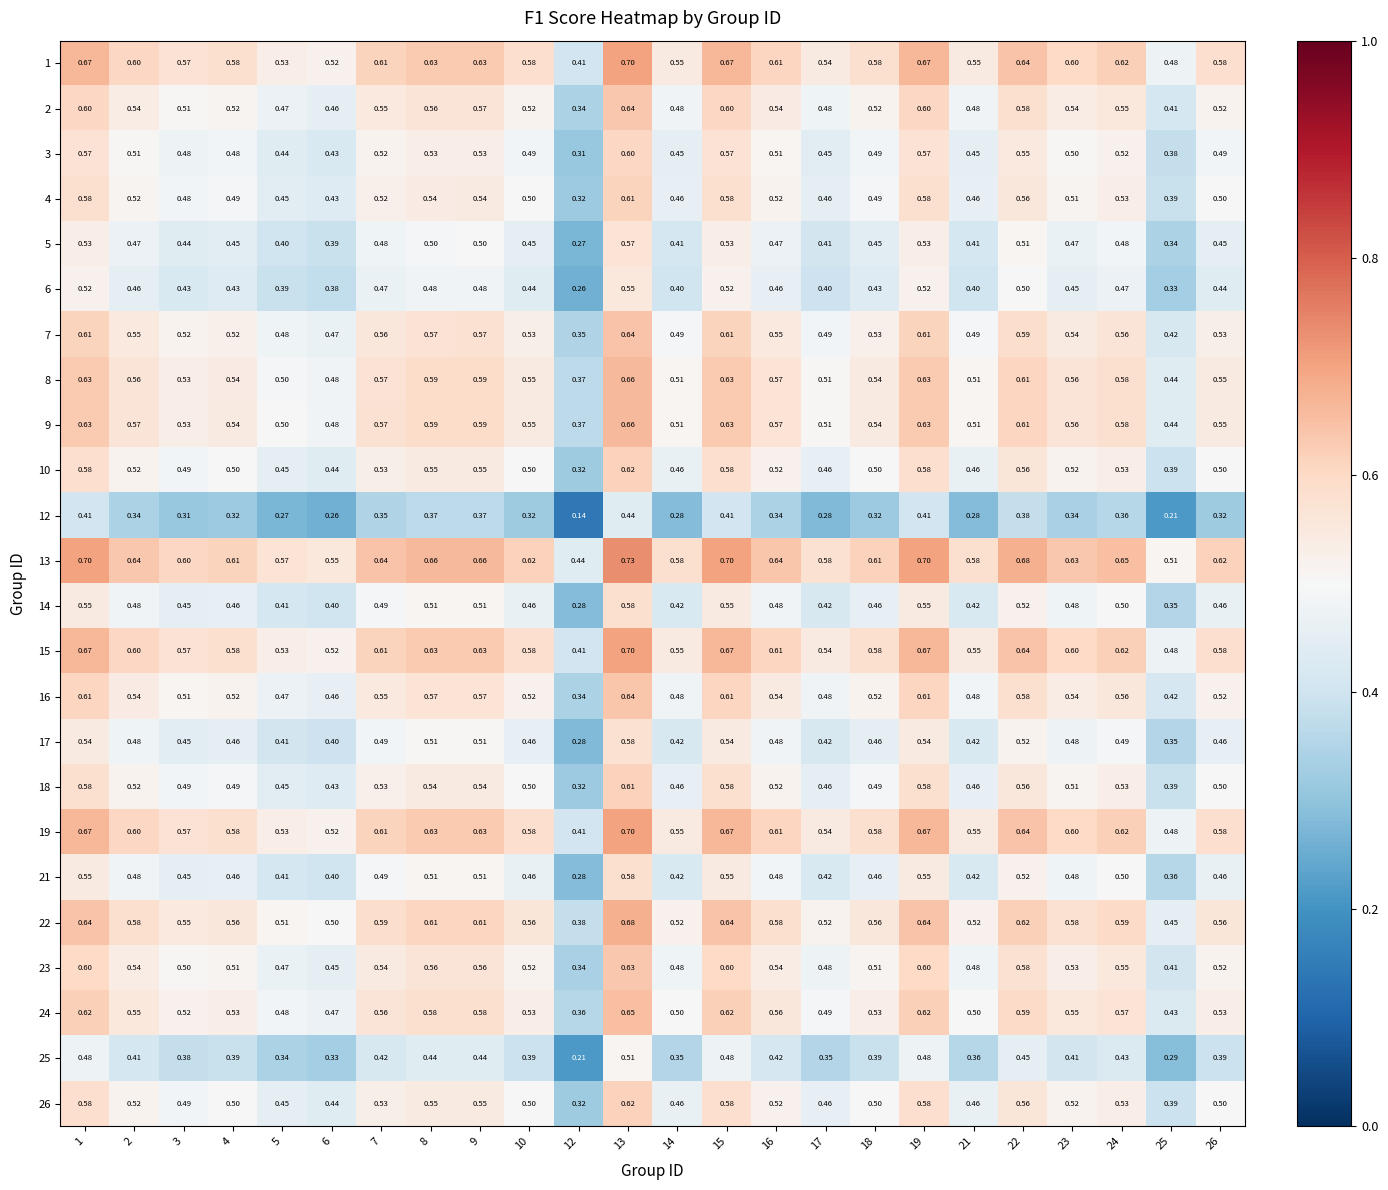

Is the value of 10 at 7 greater than the value of 25 at 16?

Yes